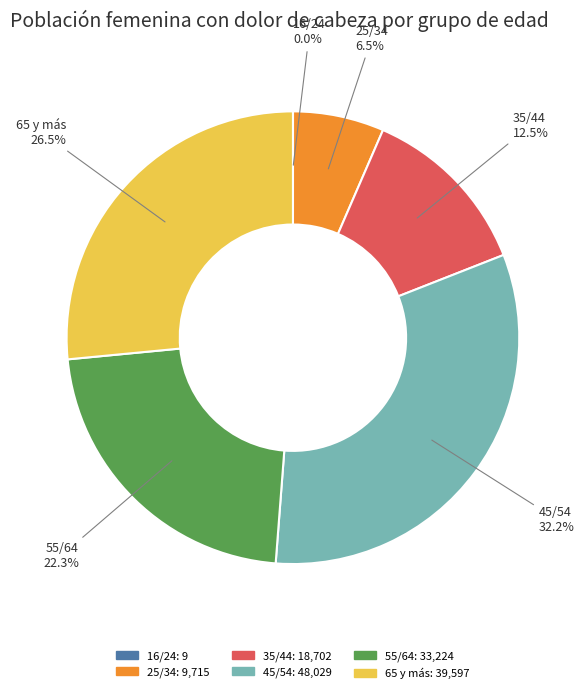

Between 35/44 and 55/64, which is larger?

55/64